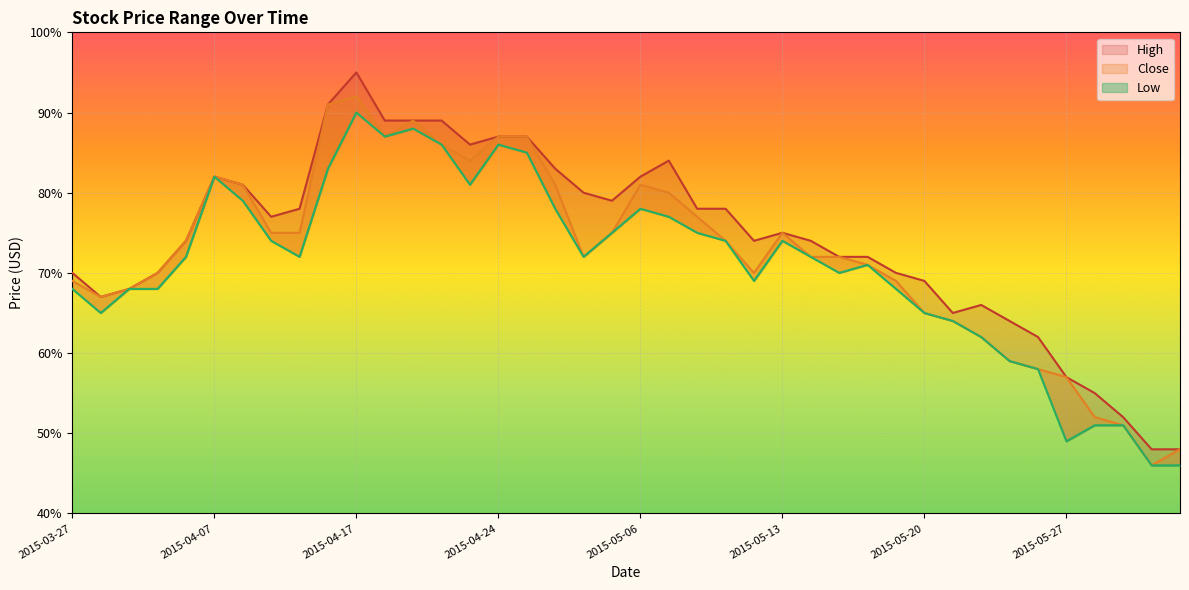

How many interior local valleys does the Low series have?

8